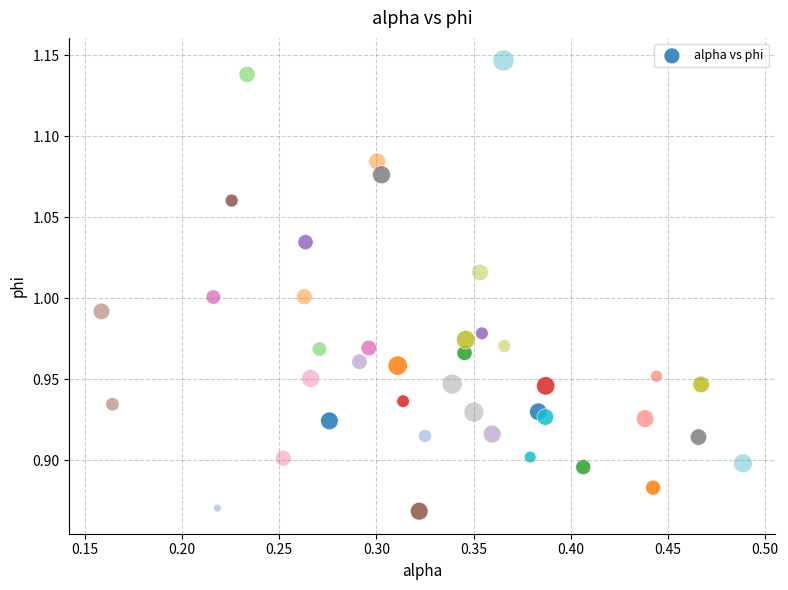

What is the range of Y values (max minus min)?

0.3